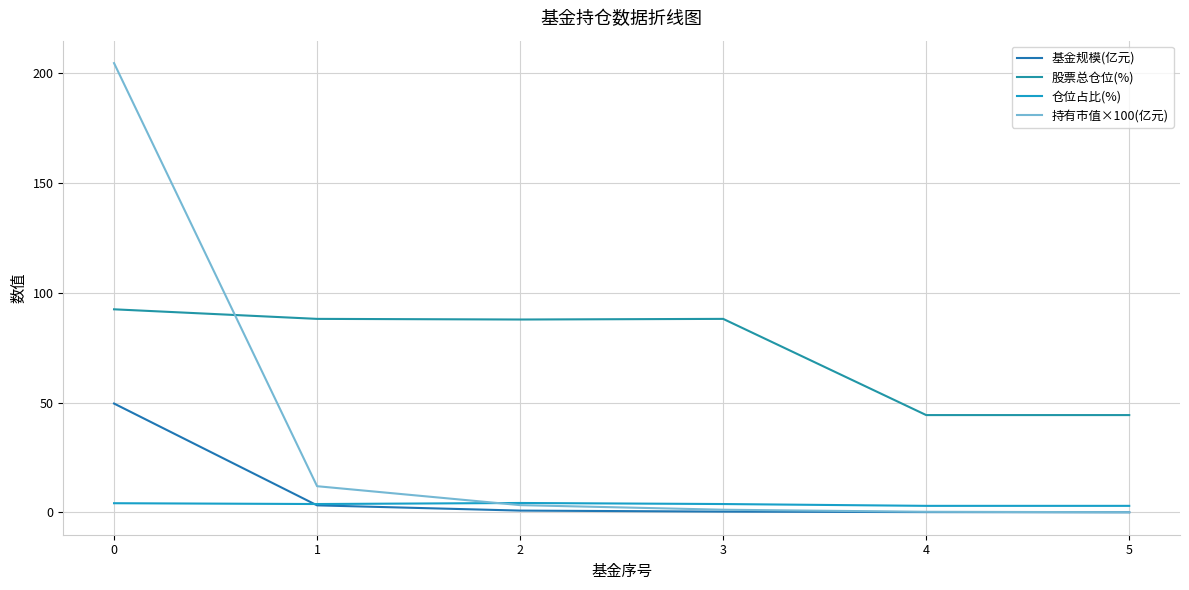

What is the minimum value for 仓位占比(%)?

2.9